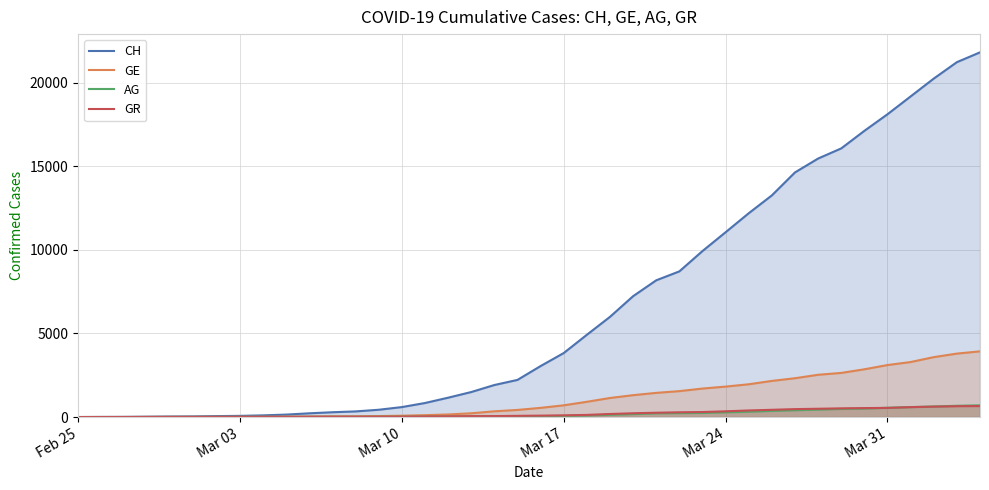

List the series in order of their peak value, lowest first.

GR, AG, GE, CH